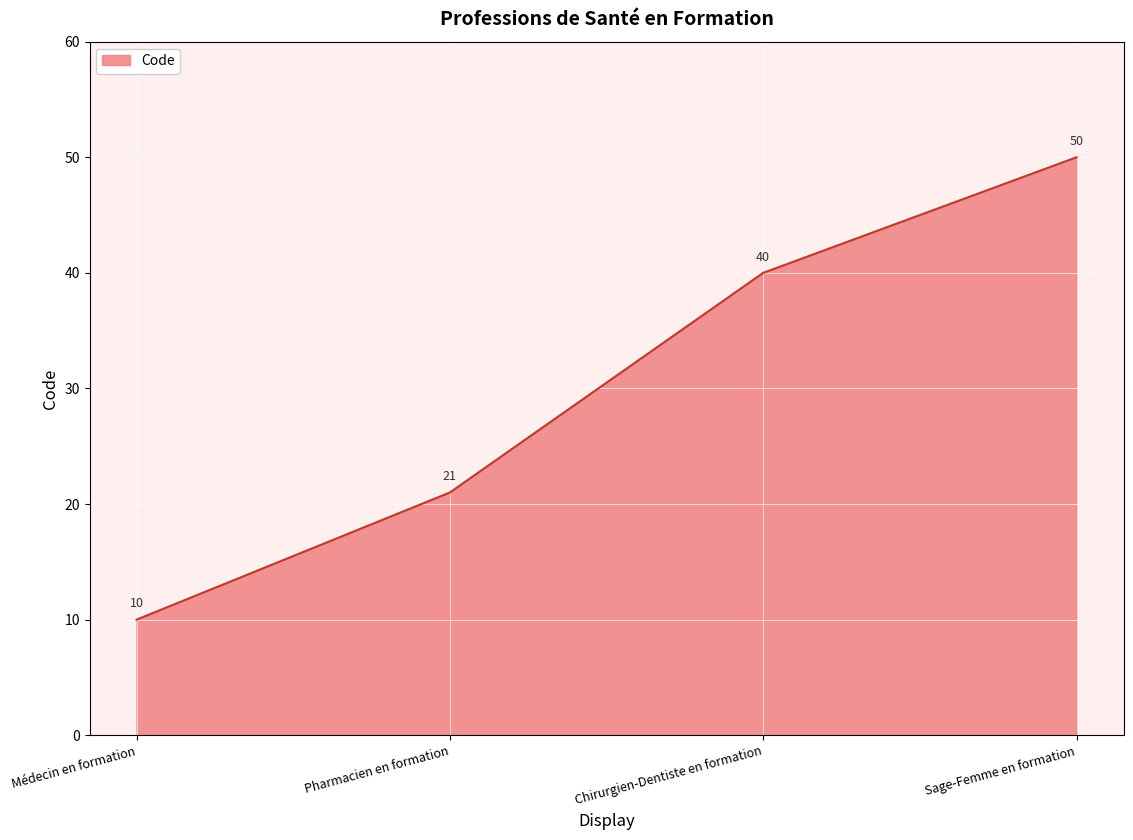

Count the values in the range 21 to 50.

3